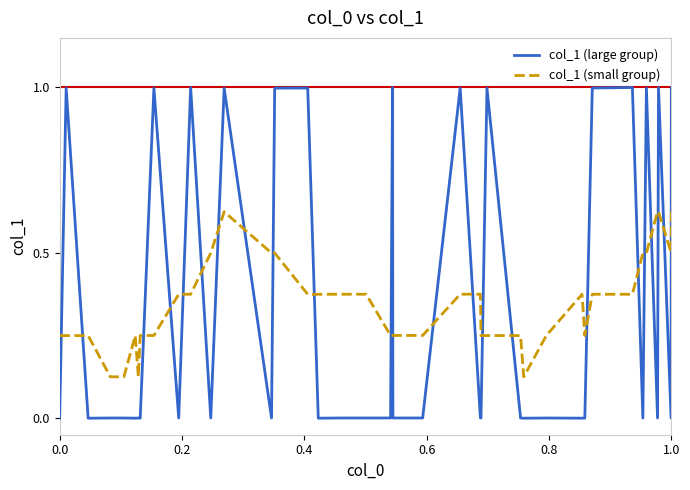

Which series has the widest spread of values?

col_1 (large group)